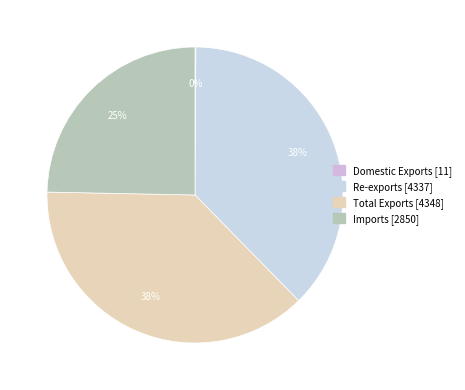

To the nearest percent, what is the difference between the Total Exports and Domestic Exports slice percentages?

38%